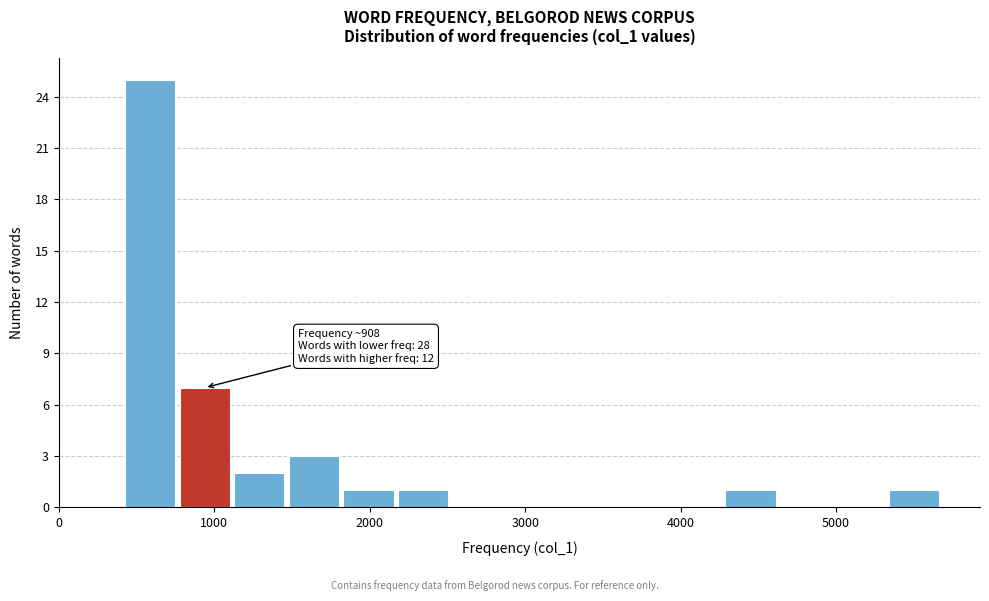

Around what value on the x-axis is the tallest bar? Give the approximate position of its centre, as read against the axis.

600